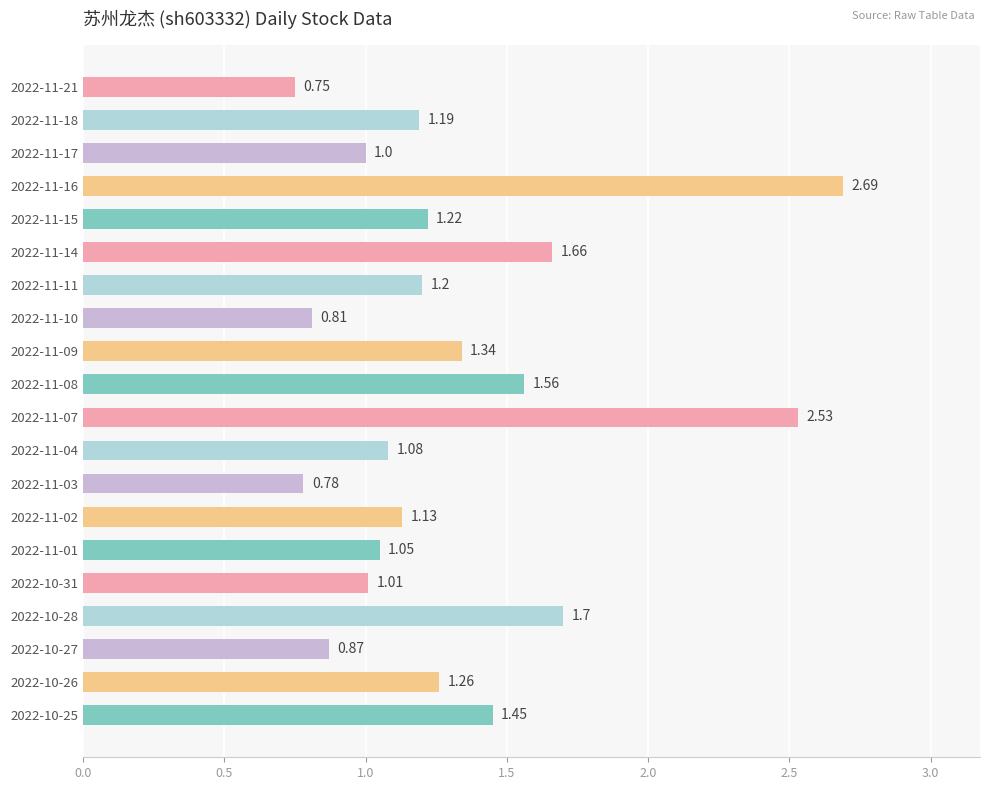

Between 2022-11-07 and 2022-11-01, which is larger?

2022-11-07